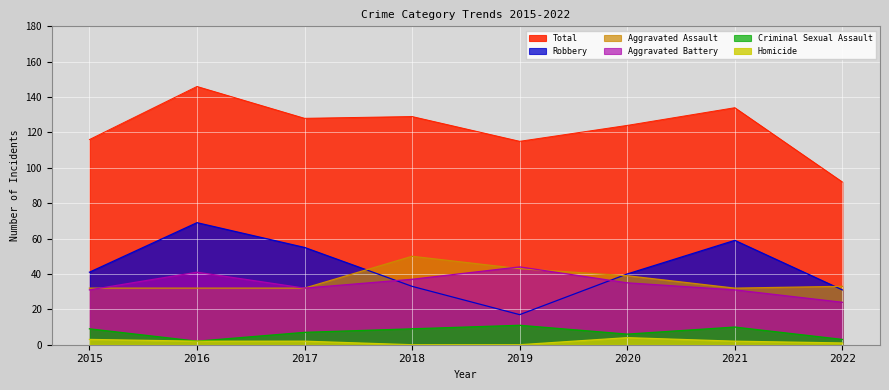

Which category has the lowest value in the Aggravated Battery series?

2022